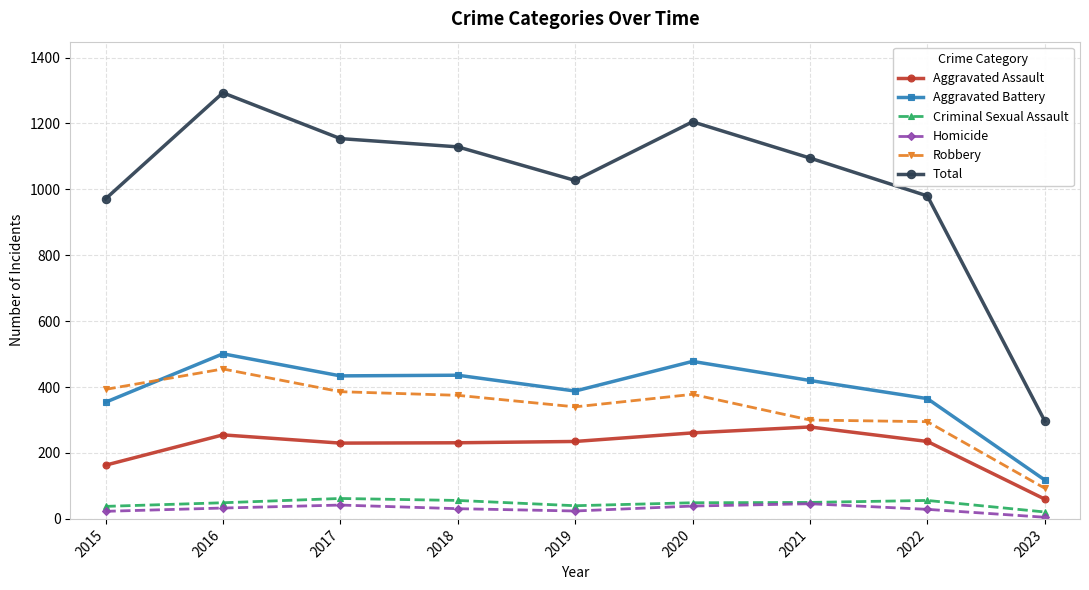

Count the number of data series in this chart.

6